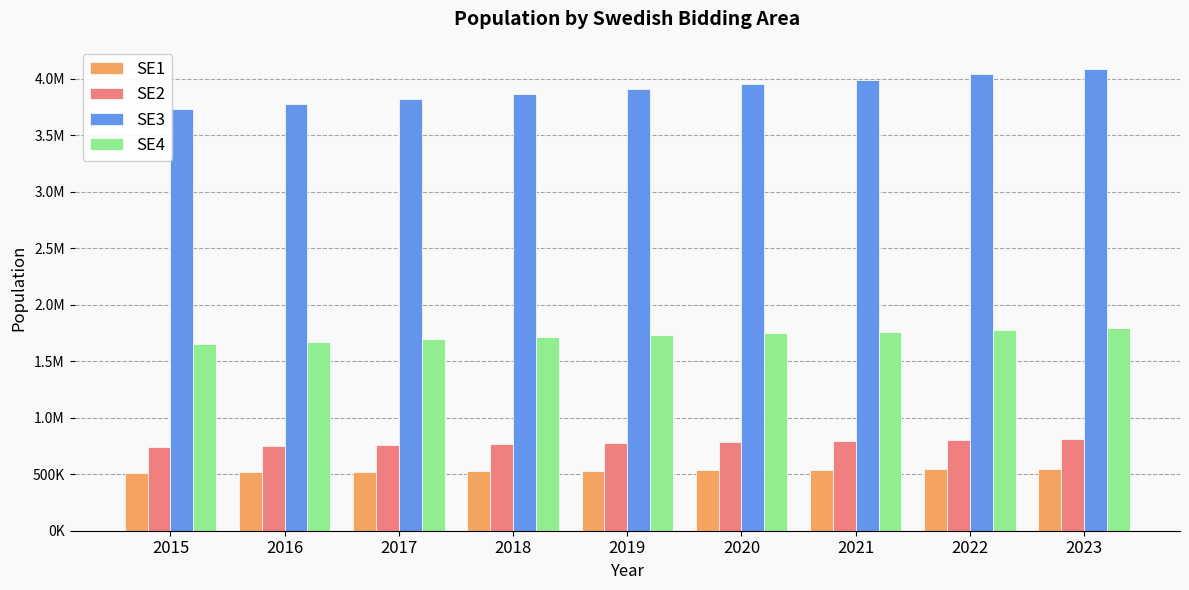

What are all the series names shown in the legend?

SE1, SE2, SE3, SE4